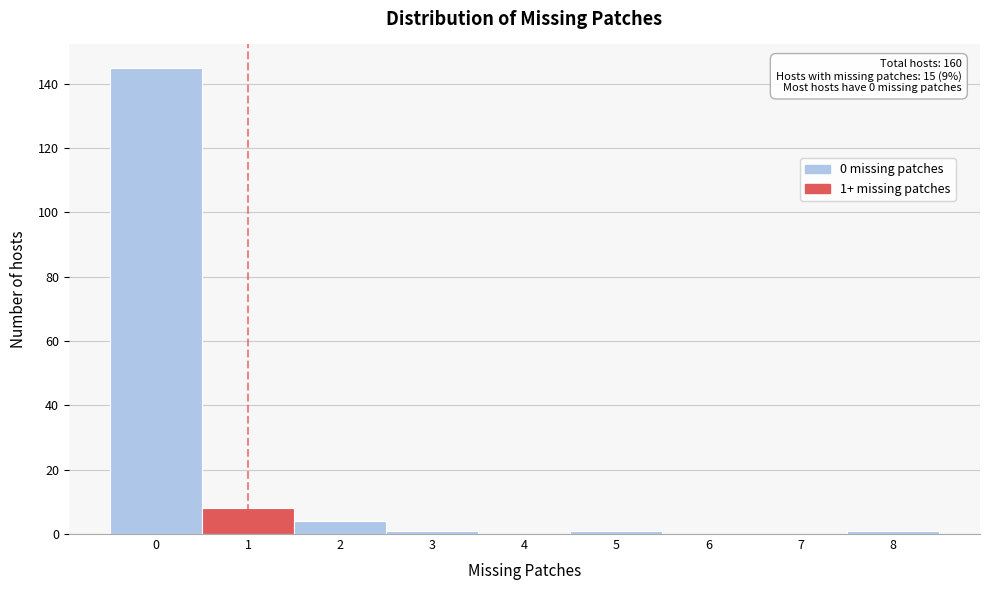

Which range on the x-axis has the tallest bar?

-0.5 to 0.5